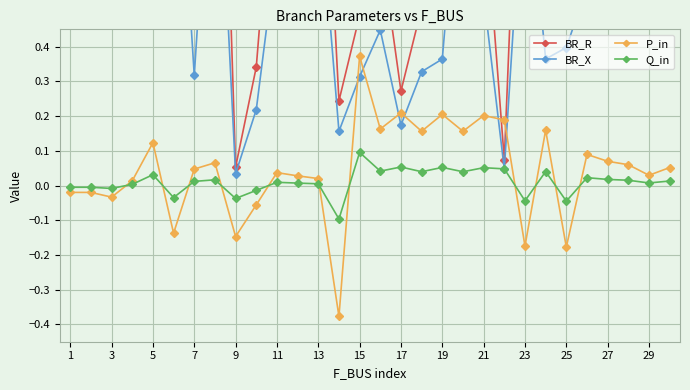

Which category has the highest value in the P_in series?

15